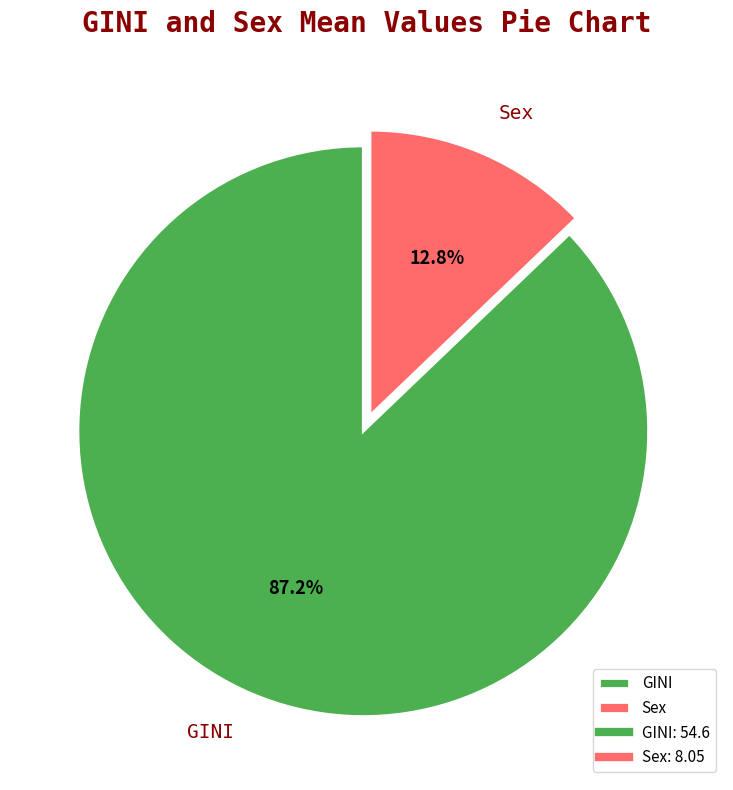

To the nearest percent, what is the average slice percentage?

50%